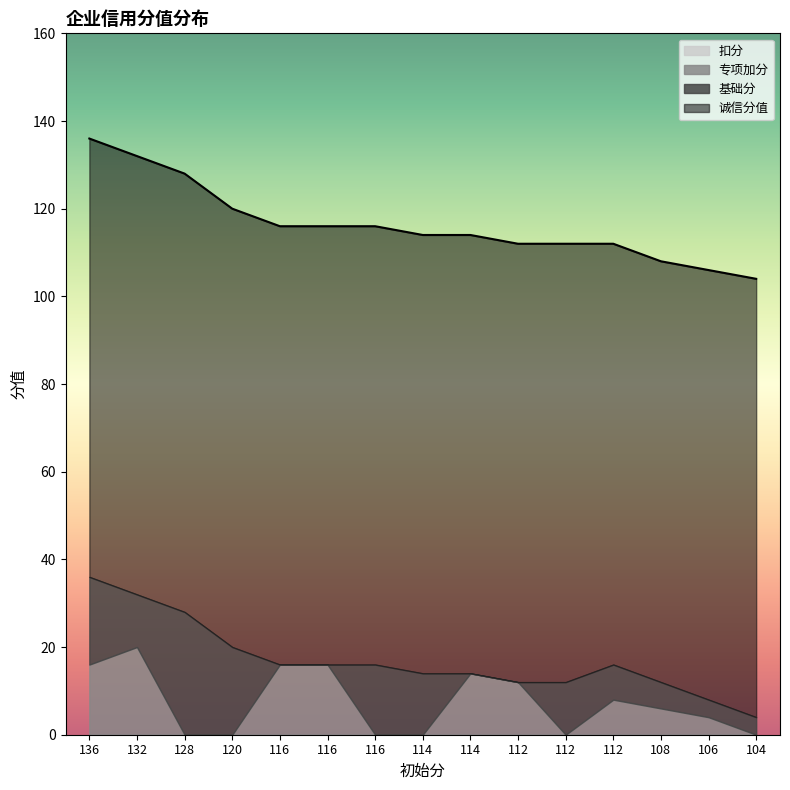

Reading left to right, transcribe all the data shown in this chart.

诚信分值: 136=136	132=132	128=128	120=120	116=116	116=116	116=116	114=114	114=114	112=112	112=112	112=112	108=108	106=106	104=104
基础分: 136=20	132=12	128=28	120=20	116=0	116=0	116=16	114=14	114=0	112=0	112=12	112=8	108=6	106=4	104=4
专项加分: 136=16	132=20	128=0	120=0	116=16	116=16	116=0	114=0	114=14	112=12	112=0	112=8	108=6	106=4	104=0
扣分: 136=0	132=0	128=0	120=0	116=0	116=0	116=0	114=0	114=0	112=0	112=0	112=0	108=0	106=0	104=0